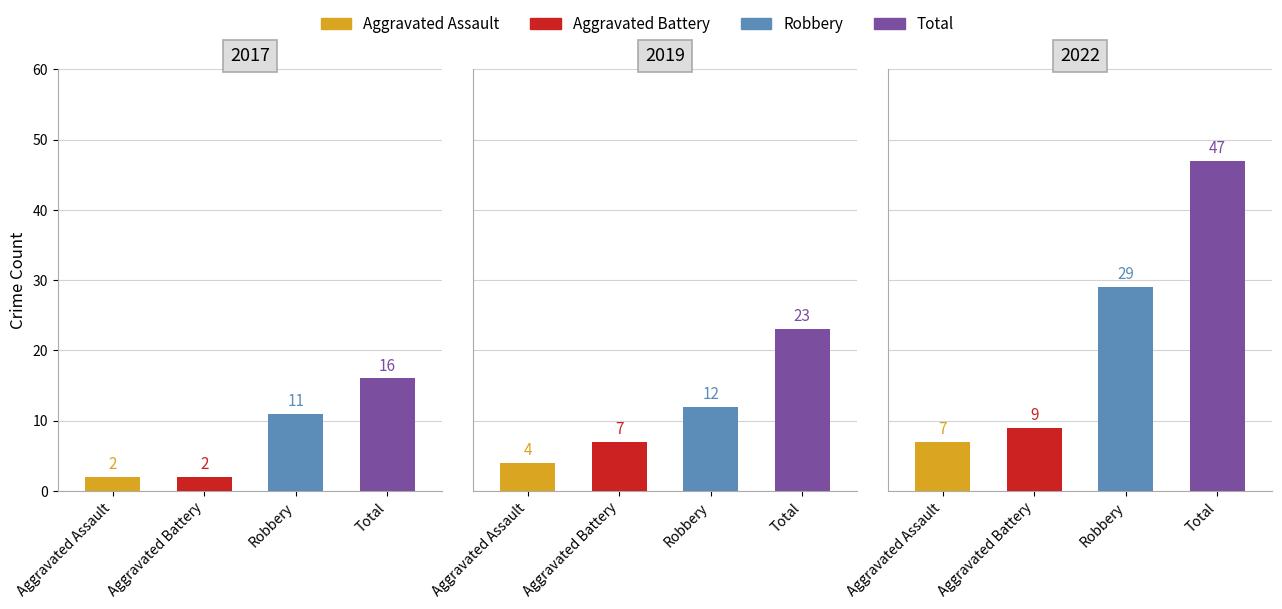

True or false: Aggravated Assault has a value of 4 at 4.

True